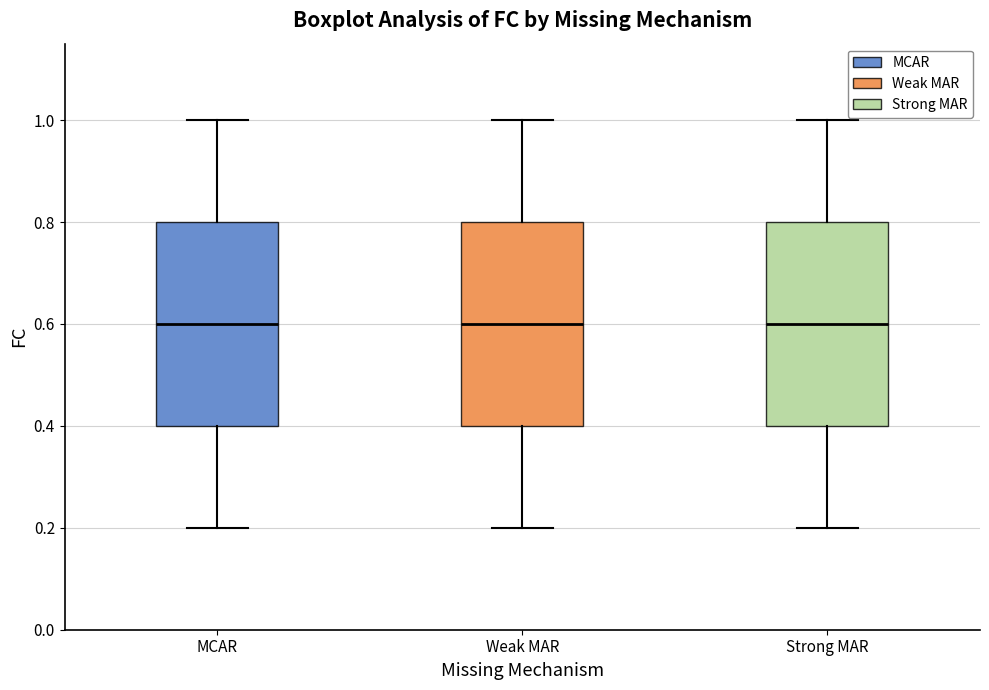

Reading left to right, transcribe this box plot: for each box, give where its median line is, the range the box spans, and where its two whiskers end, as read against the y-axis. The values are not printed on the chart, so give them approximately, as read against the axis.

MCAR: median 0.6, box 0.4 to 0.8, whiskers 0.2 to 1.0
Weak MAR: median 0.6, box 0.4 to 0.8, whiskers 0.2 to 1.0
Strong MAR: median 0.6, box 0.4 to 0.8, whiskers 0.2 to 1.0